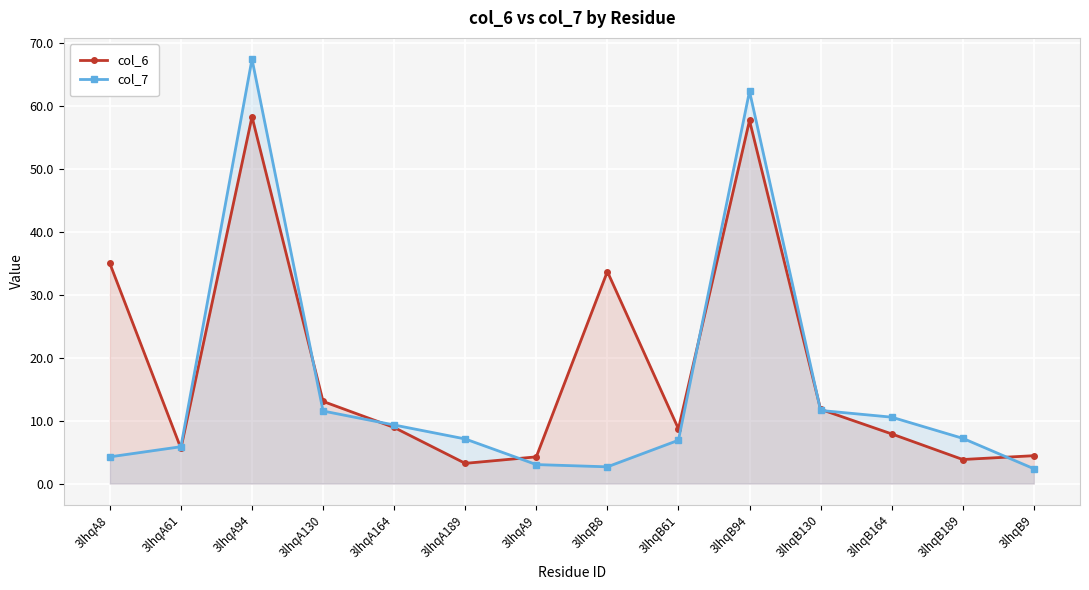

How many lines are shown in the chart?

2